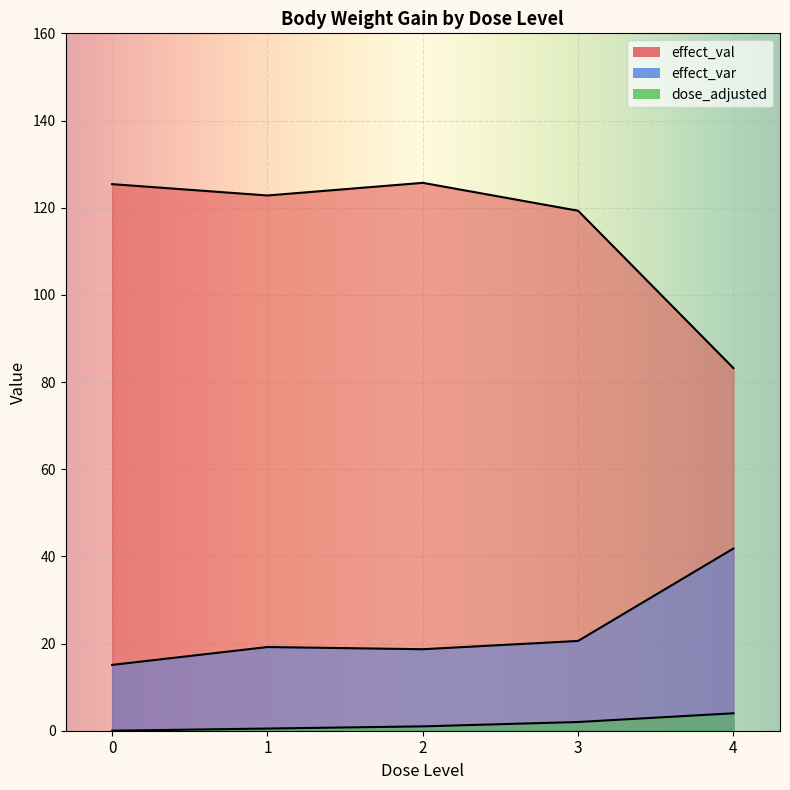

What are all the series names shown in the legend?

effect_val, effect_var, dose_adjusted